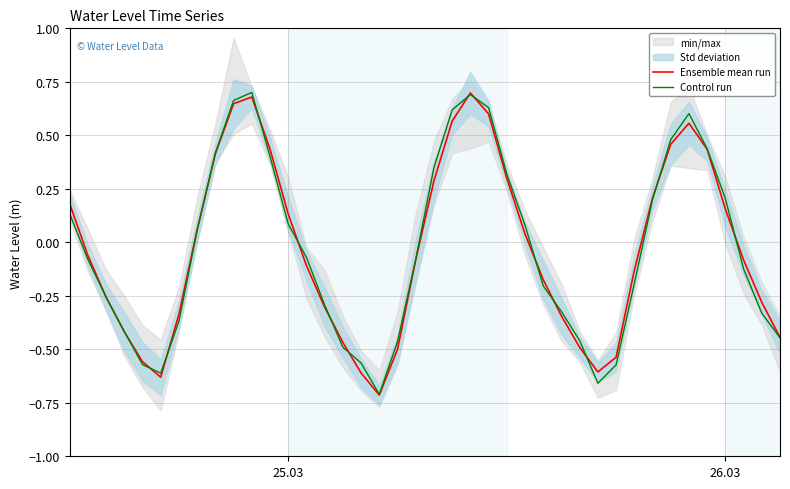

In Ensemble mean run, how many points are lower than both neighbors (excluding endpoints)?

3